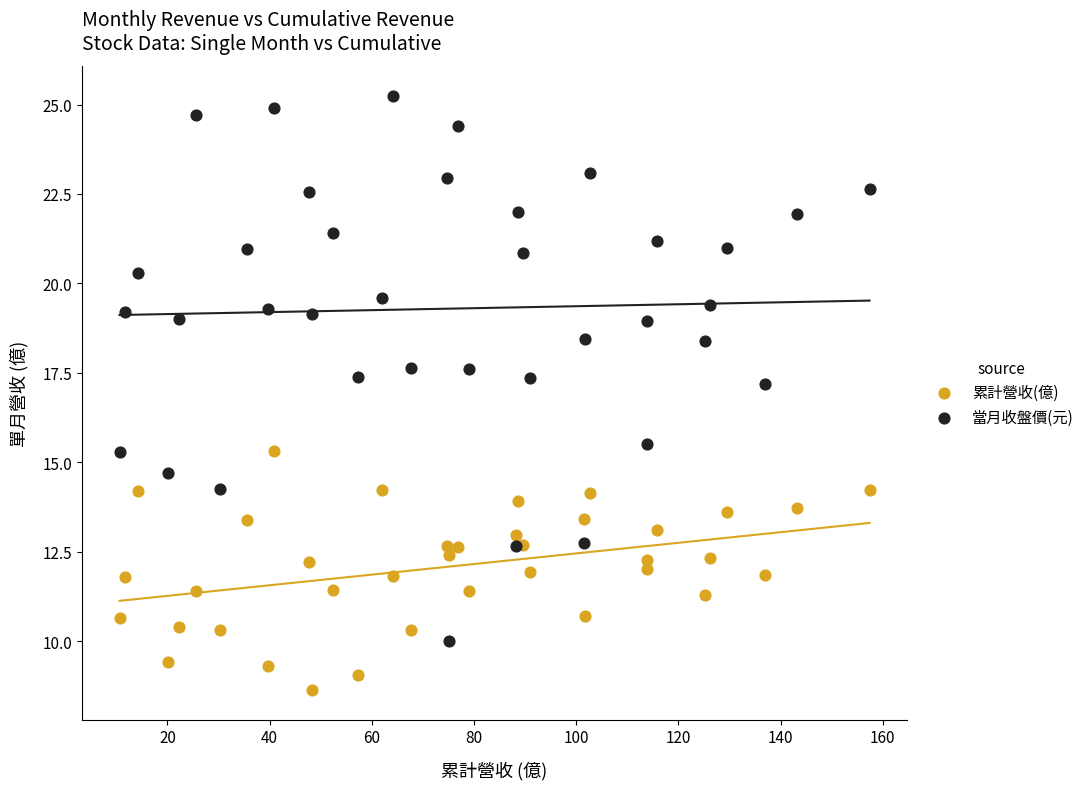

Which series contains the lowest Y value?

累計營收(億)